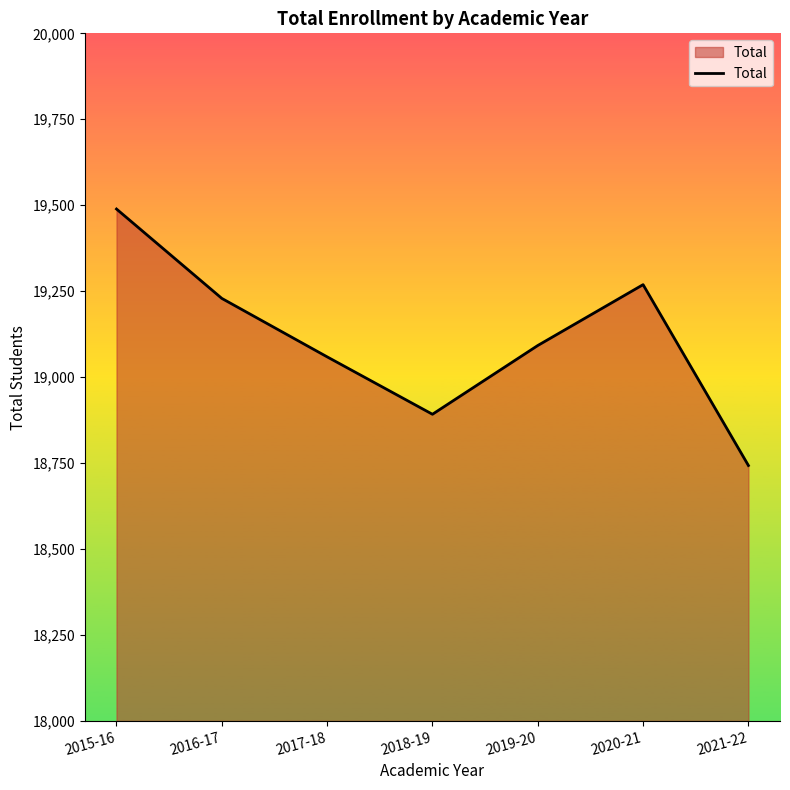

True or false: the data shows 32971 at 2019-20.

False